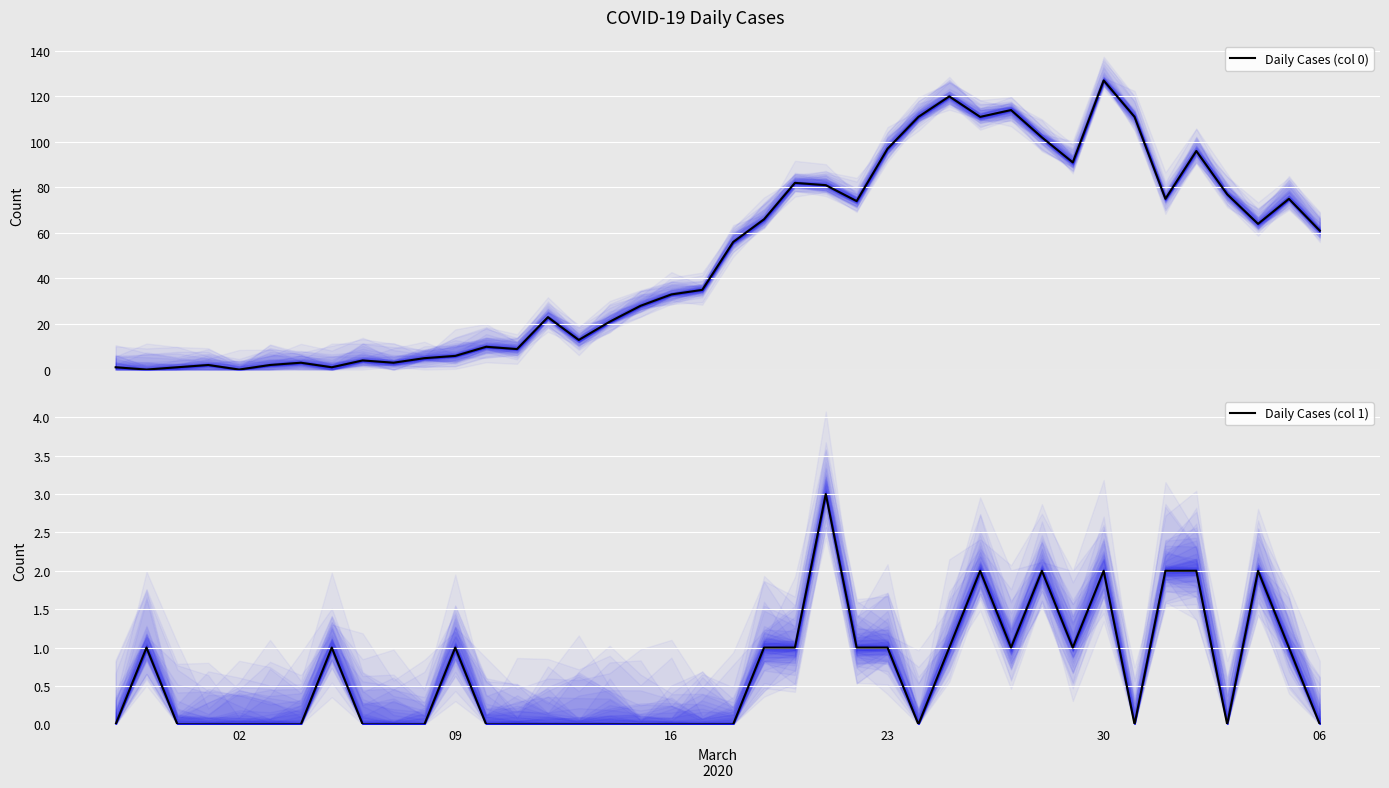

What is the label of the 17th point from the right?

23